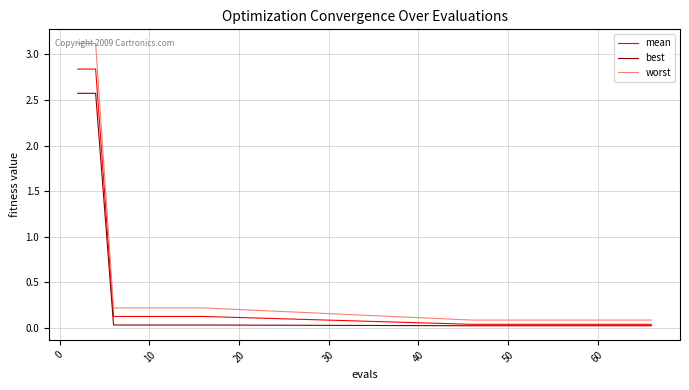

True or false: best and worst intersect in this chart.

False